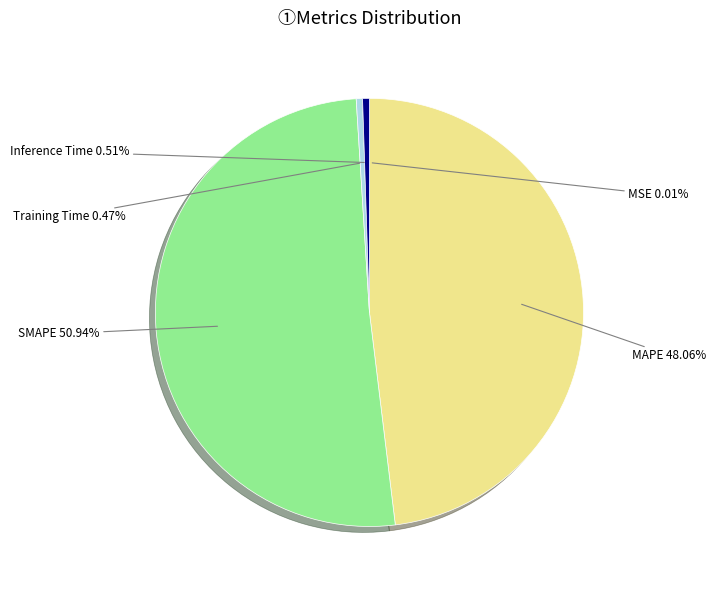

Does any single category account for the majority?

Yes